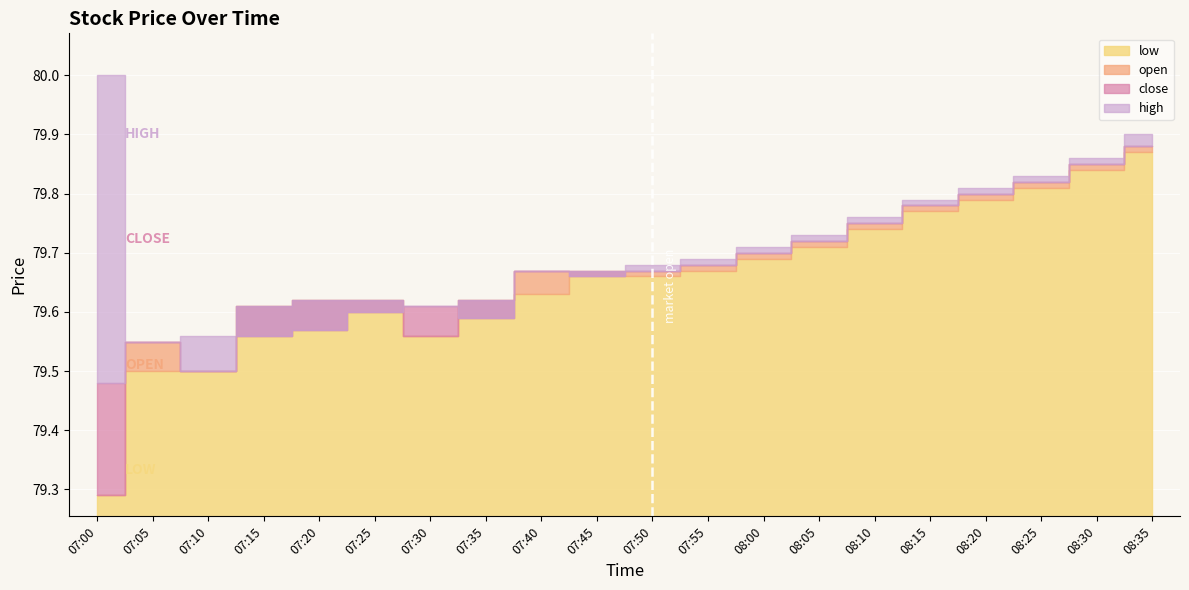

True or false: open and high intersect in this chart.

False